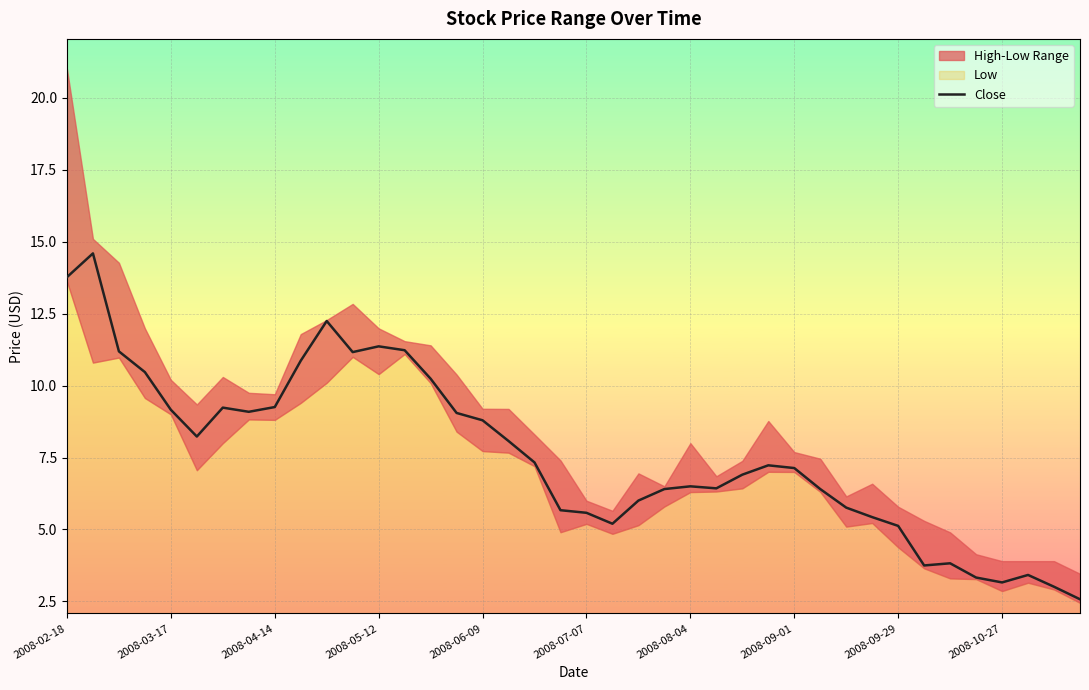

How many values exceed 7?

21